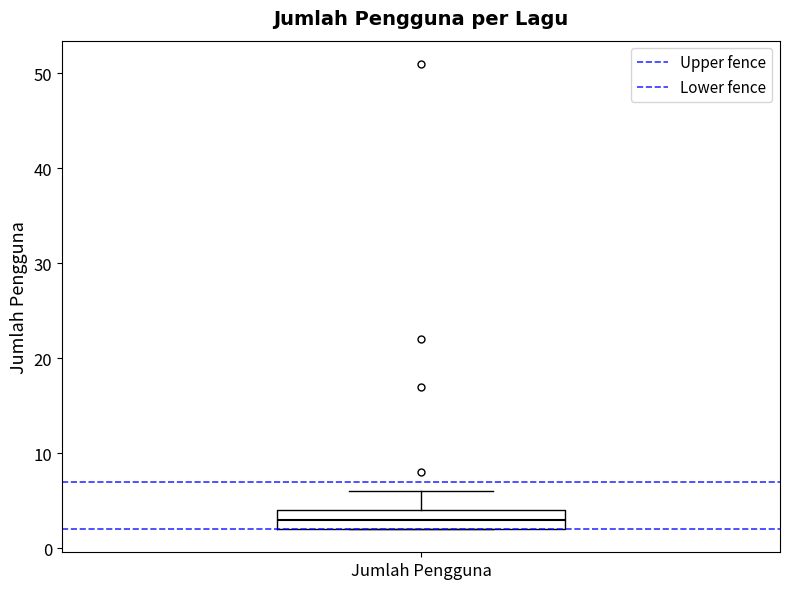

Transcribe this box plot: give where the median line is, the range the box spans, and where the two whiskers end, as read against the y-axis. The values are not printed on the chart, so give them approximately, as read against the axis.

median 3, box 2 to 4, whiskers 2 to 6